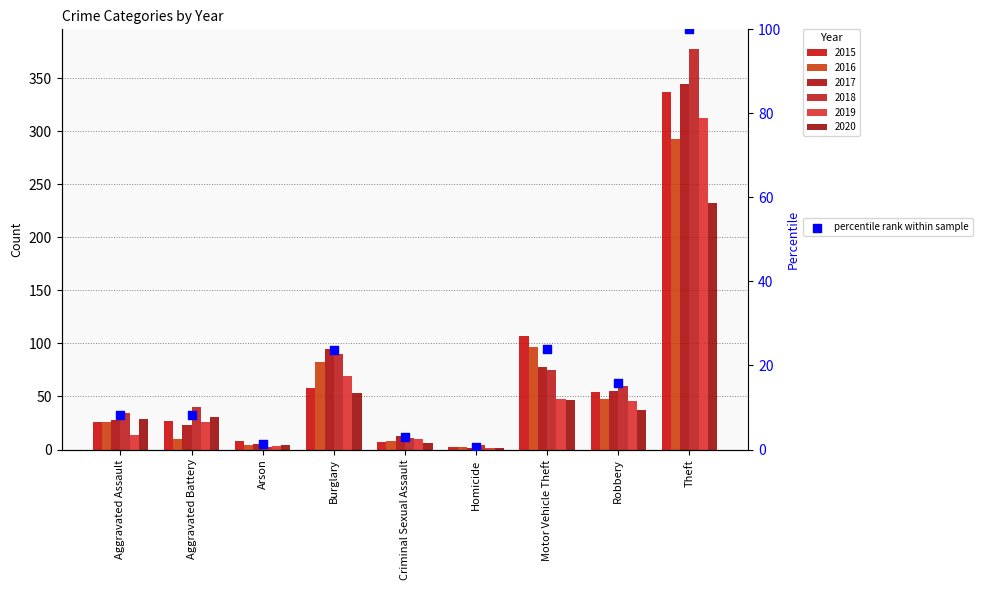

Approximately how many times larger is the value at Aggravated Assault compared to Motor Vehicle Theft?

0.3